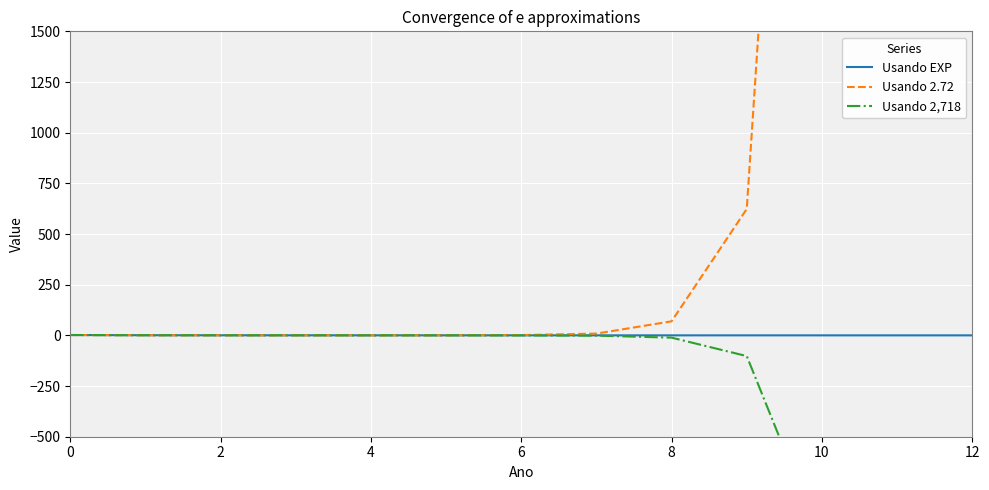

The Usando EXP series shows 1.7 at 0. True or false?

True